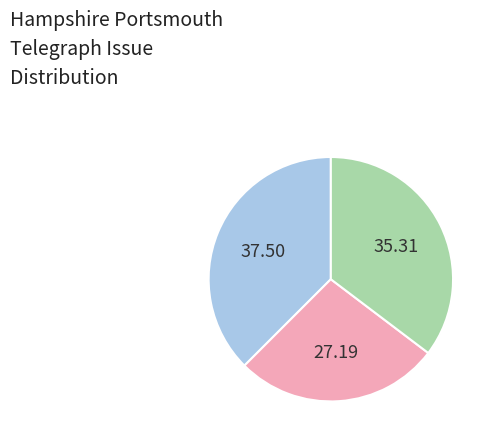

Does any single category account for the majority?

No